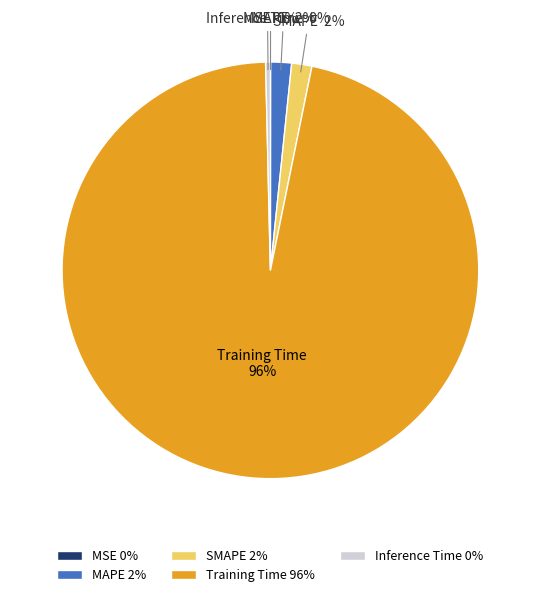

Do SMAPE and Inference Time together represent more than half of the pie?

No